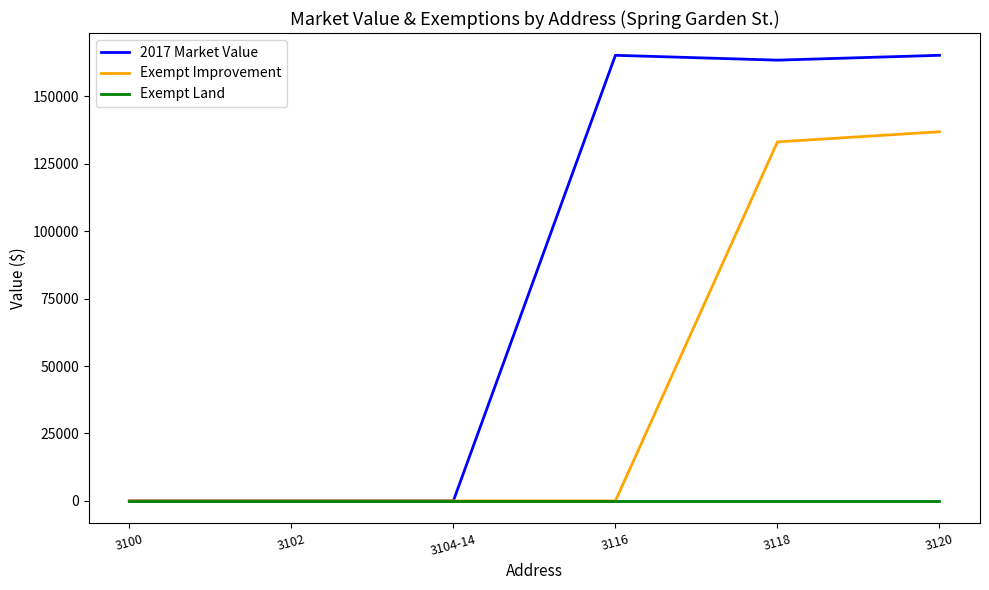

List the series in order of their peak value, highest first.

2017 Market Value, Exempt Improvement, Exempt Land